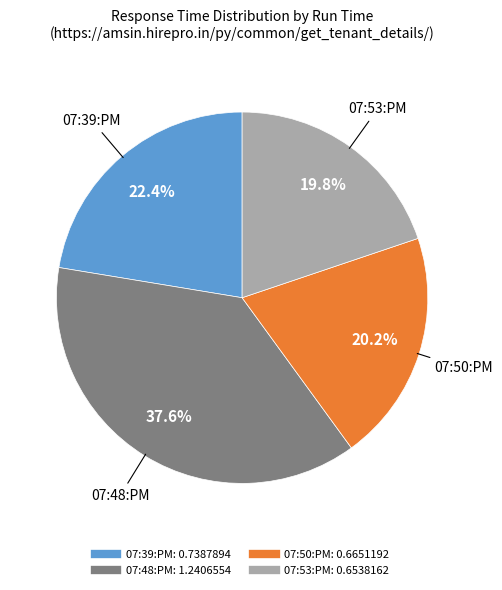

Count the number of slices in the pie.

4